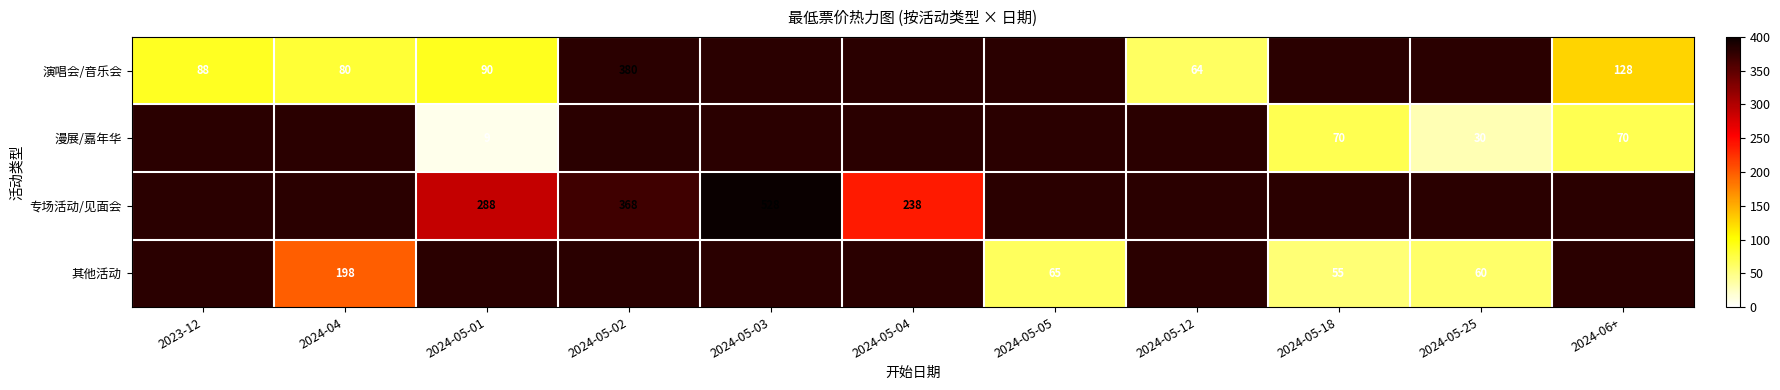

What is the greatest value displayed?

528.0